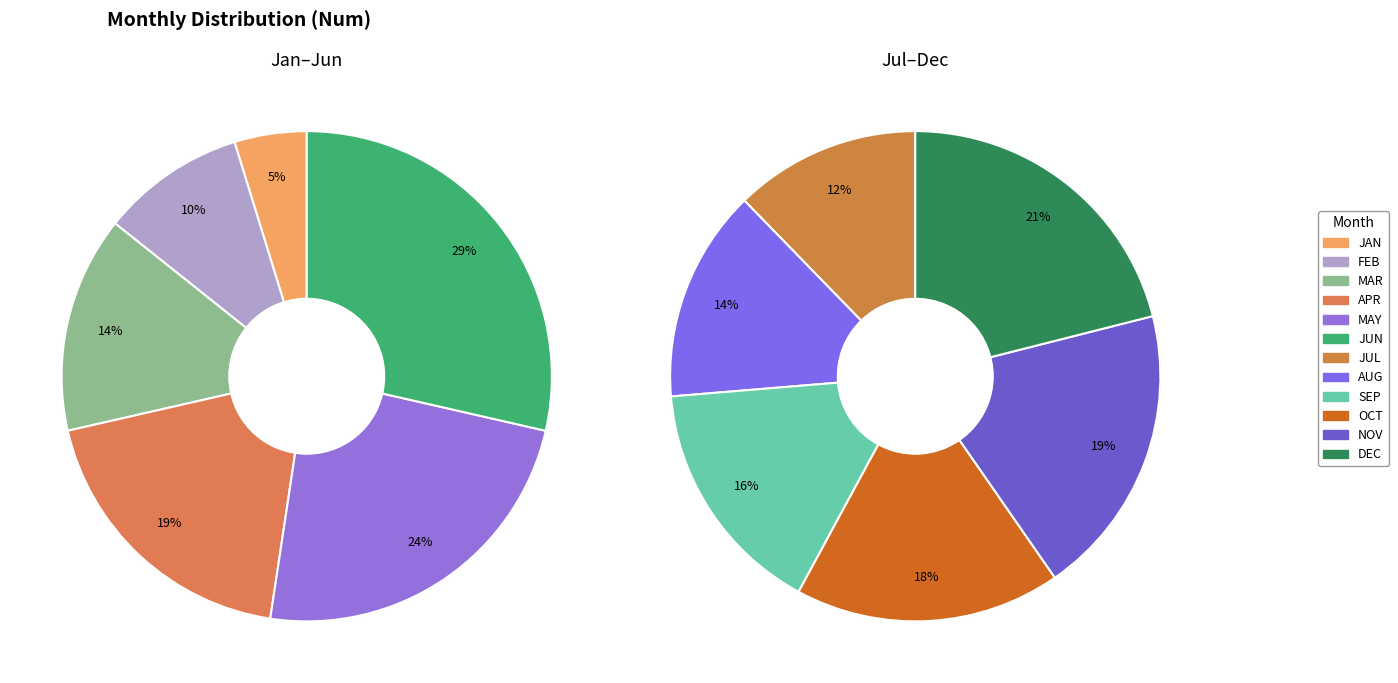

Combined, what portion of the pie is JUL and NOV?

23.1%